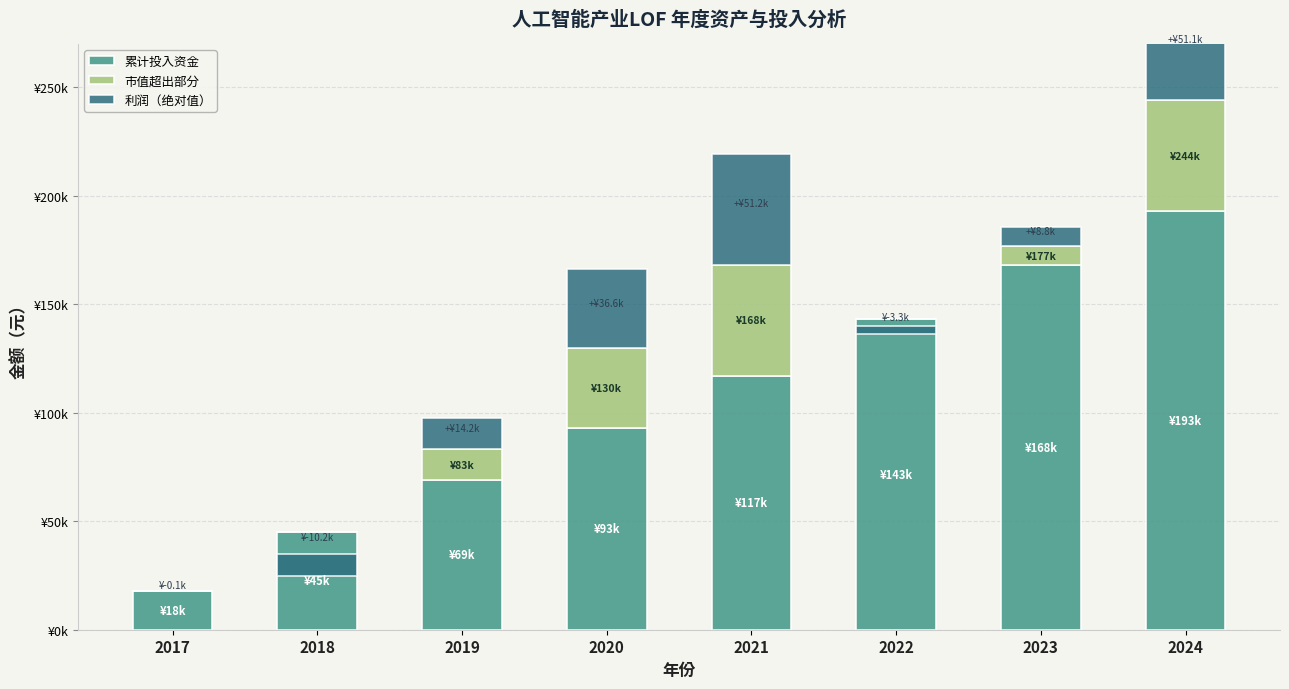

How many distinct data groups are displayed?

3